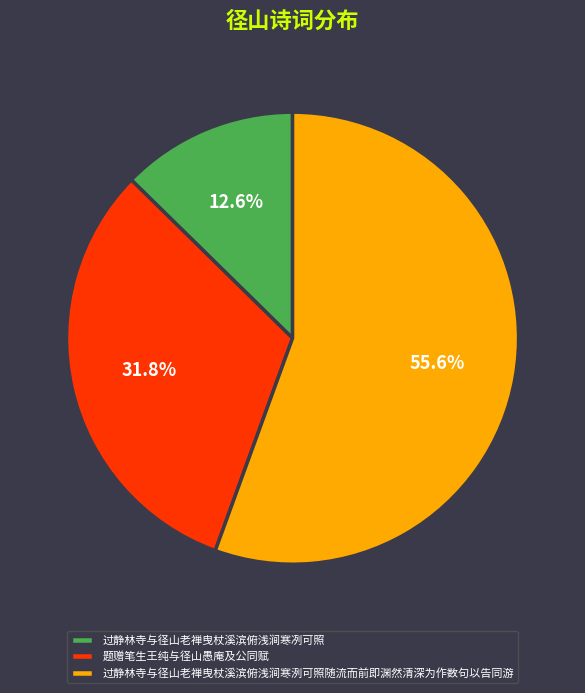

Count the number of slices in the pie.

3